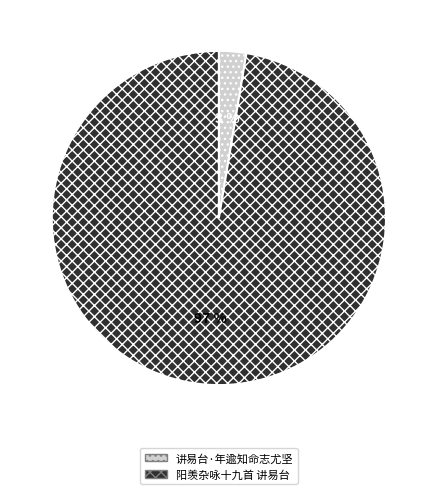

Is the sum of 讲易台·年逾知命志尤坚 and 阳羡杂咏十九首 讲易台 greater than half?

Yes